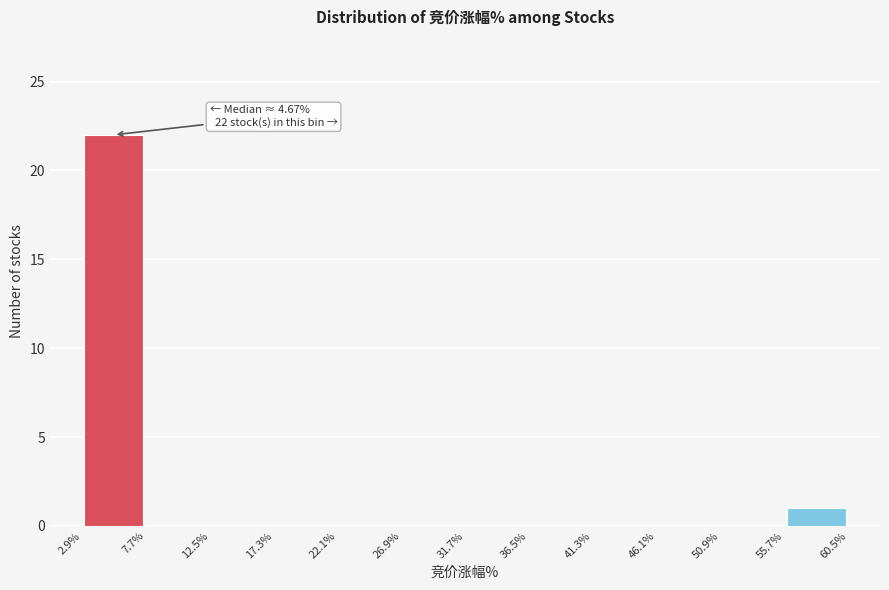

Over which range of the x-axis is the bar tallest?

2.9% to 7.7%